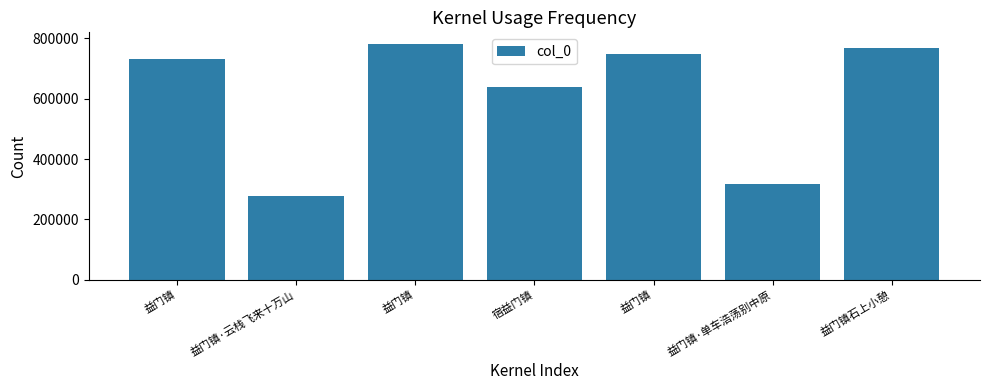

Which category has the highest value across all series?

益门镇